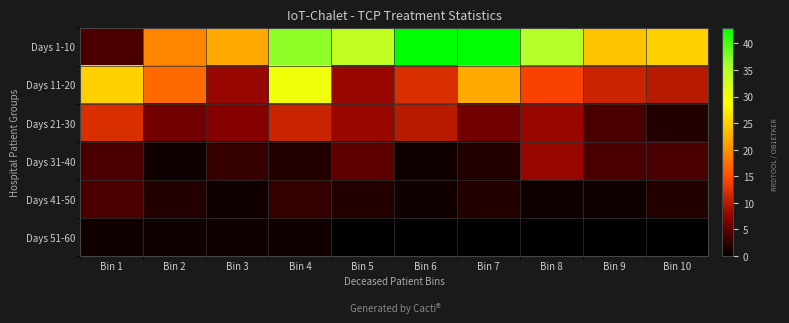

Reading right to left, transcribe all the data shown in this chart.

Days 1-10: Bin 10=25	Bin 9=24	Bin 8=35	Bin 7=43	Bin 6=43	Bin 5=34	Bin 4=37	Bin 3=22	Bin 2=19	Bin 1=4
Days 11-20: Bin 10=10	Bin 9=11	Bin 8=14	Bin 7=22	Bin 6=12	Bin 5=8	Bin 4=30	Bin 3=8	Bin 2=17	Bin 1=25
Days 21-30: Bin 10=2	Bin 9=4	Bin 8=8	Bin 7=6	Bin 6=10	Bin 5=8	Bin 4=11	Bin 3=7	Bin 2=6	Bin 1=12
Days 31-40: Bin 10=4	Bin 9=4	Bin 8=8	Bin 7=2	Bin 6=1	Bin 5=5	Bin 4=2	Bin 3=3	Bin 2=1	Bin 1=4
Days 41-50: Bin 10=2	Bin 9=1	Bin 8=1	Bin 7=2	Bin 6=1	Bin 5=2	Bin 4=3	Bin 3=1	Bin 2=2	Bin 1=4
Days 51-60: Bin 10=0	Bin 9=0	Bin 8=0	Bin 7=0	Bin 6=0	Bin 5=0	Bin 4=1	Bin 3=1	Bin 2=1	Bin 1=1